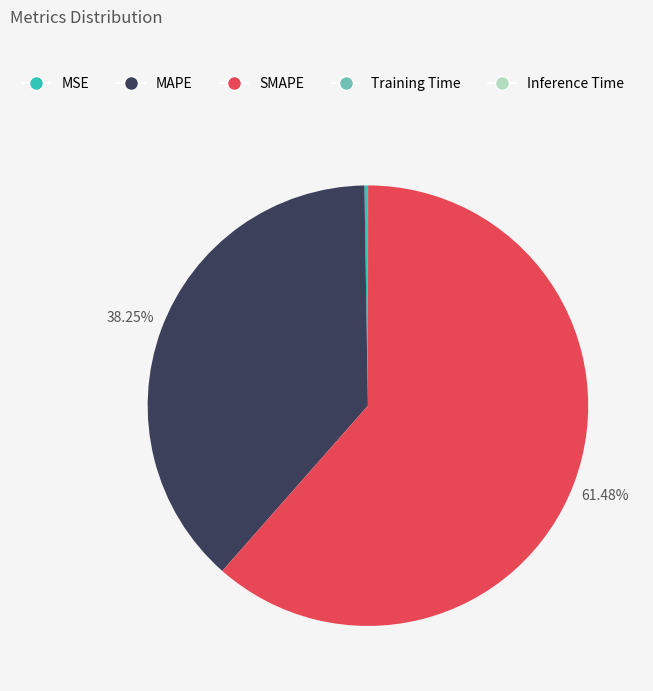

To the nearest percent, what is the average slice percentage?

20%